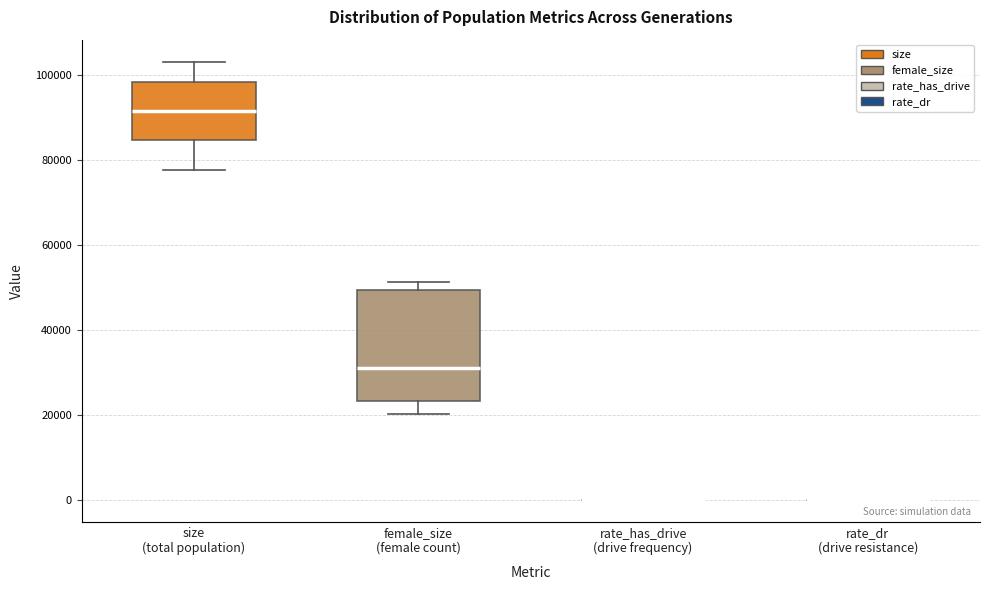

Reading left to right, read every box against the y-axis: the position of its median line, the range the box covers, and the ends of its whiskers. The values are not printed on the chart, so give them approximately, as read against the axis.

size (total population): median 92000, box 84000 to 98000, whiskers 78000 to 104000
female_size (female count): median 32000, box 24000 to 50000, whiskers 20000 to 52000
rate_has_drive (drive frequency): box collapsed to a line at 0, whiskers 0 to 0
rate_dr (drive resistance): box collapsed to a line at 0, whiskers 0 to 0